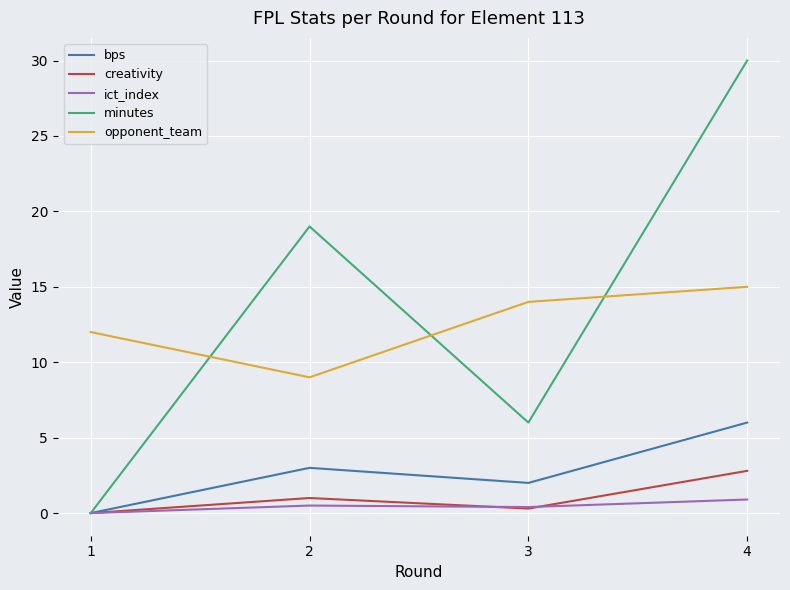

Is this an area chart (filled region under the line)?

No